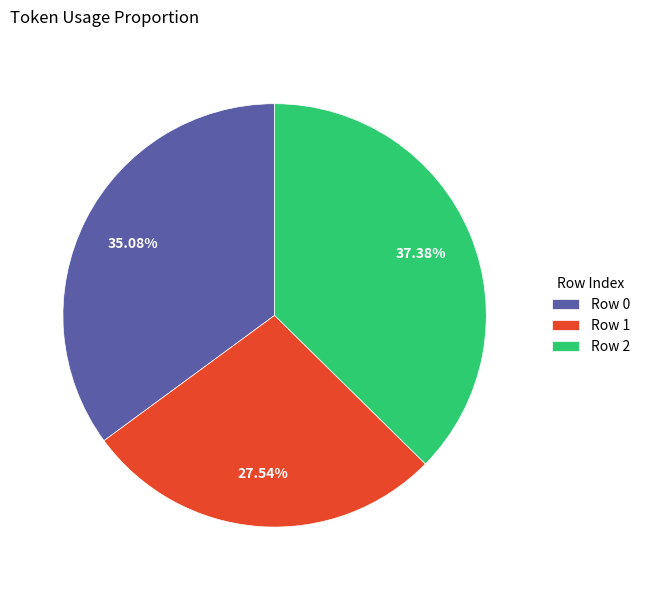

Combined, do Row 2 and Row 1 account for over 50%?

Yes